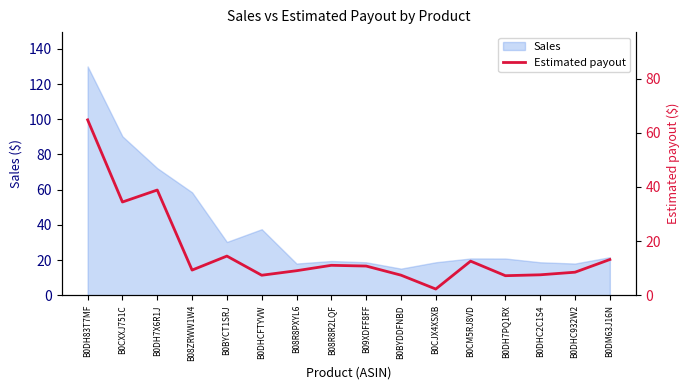

What is the change in value from B08R8R2LQF to B0CM5RJ8VD?

+1.5